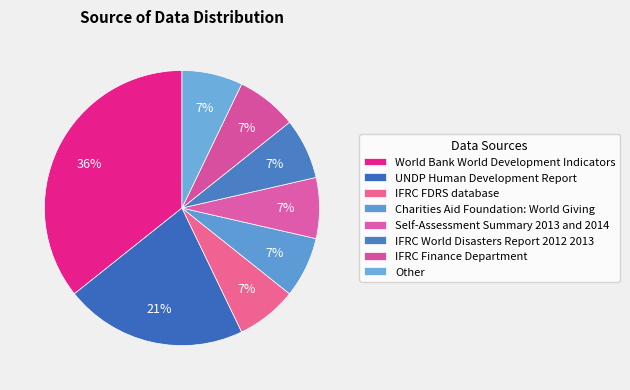

To the nearest percent, what portion does World Bank World Development Indicators represent?

36%